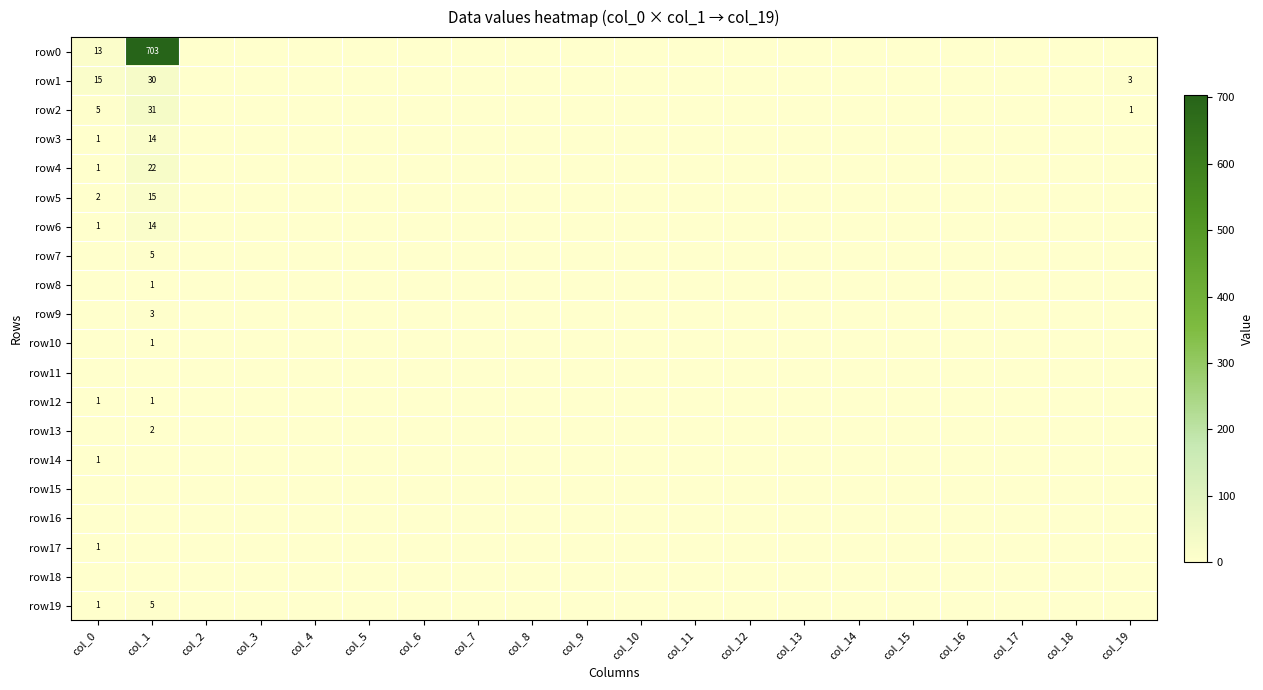

True or false: row6 has a value of 1 at col_0.

True